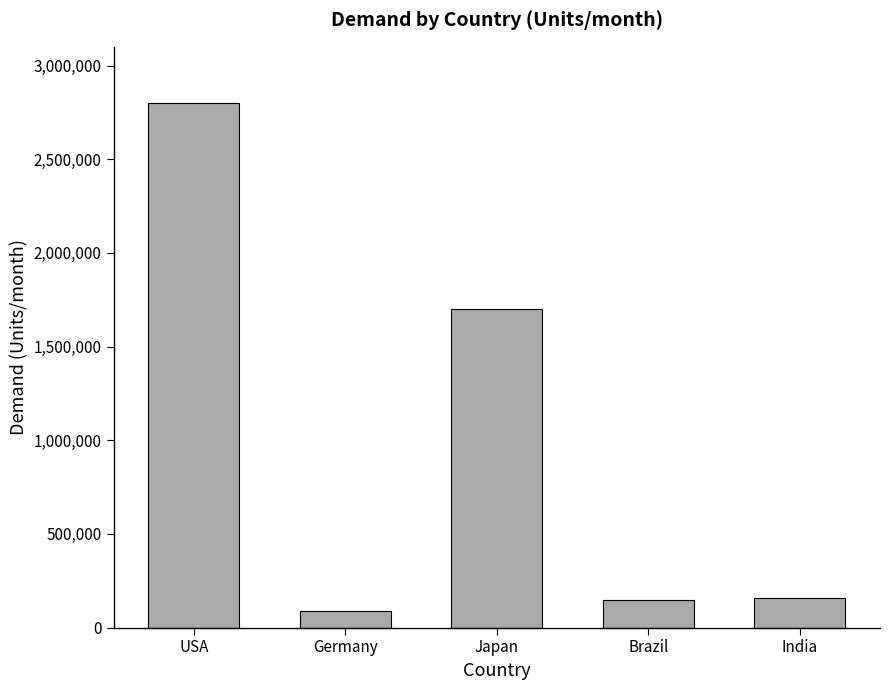

Is it true that the value at Brazil is 145000?

True